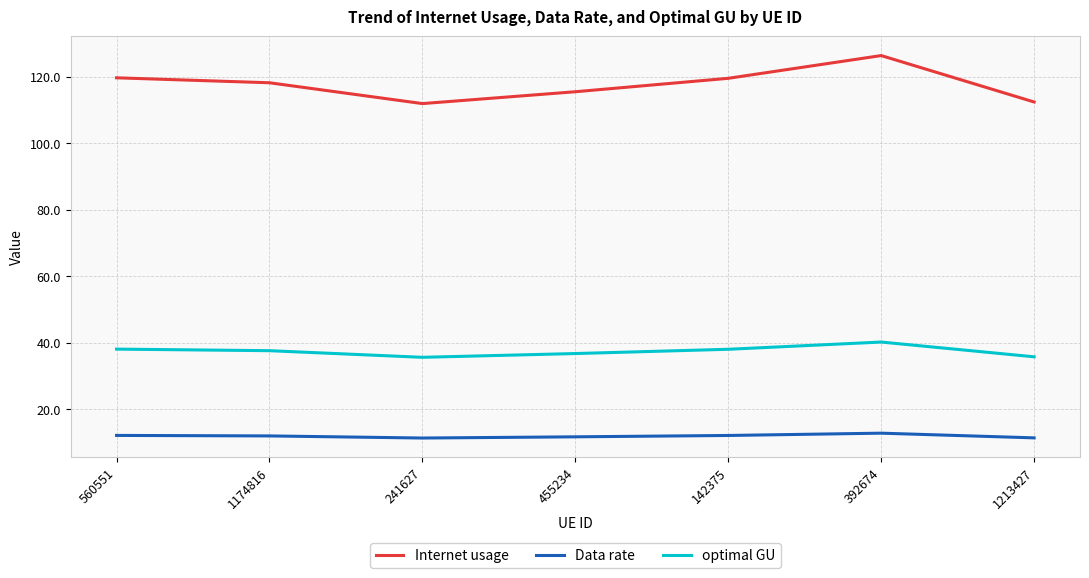

True or false: Data rate and optimal GU intersect in this chart.

False